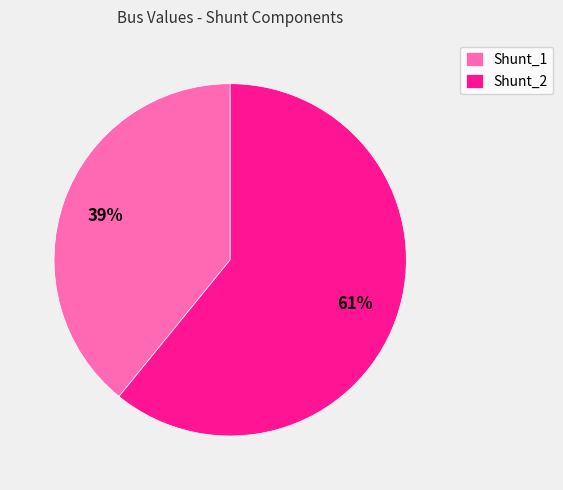

To the nearest percent, what is the difference between the Shunt_1 and Shunt_2 slice percentages?

22%